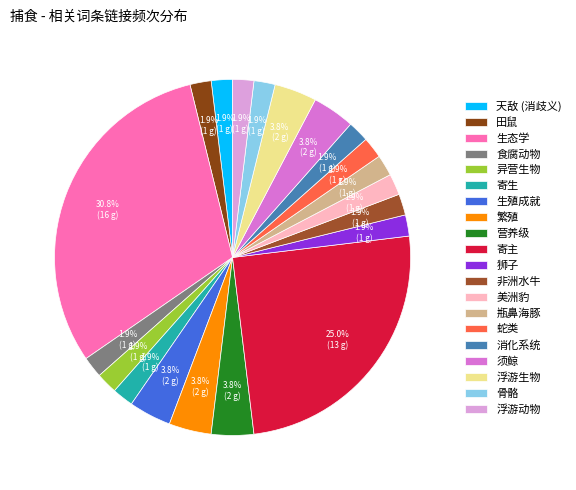

What percentage is NOT represented by 瓶鼻海豚?

98.1%